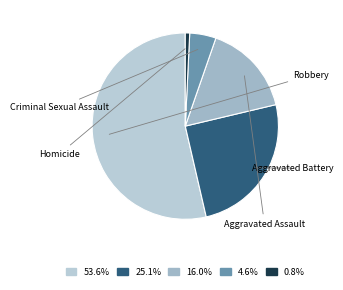

Which category has the biggest portion of the pie?

Robbery